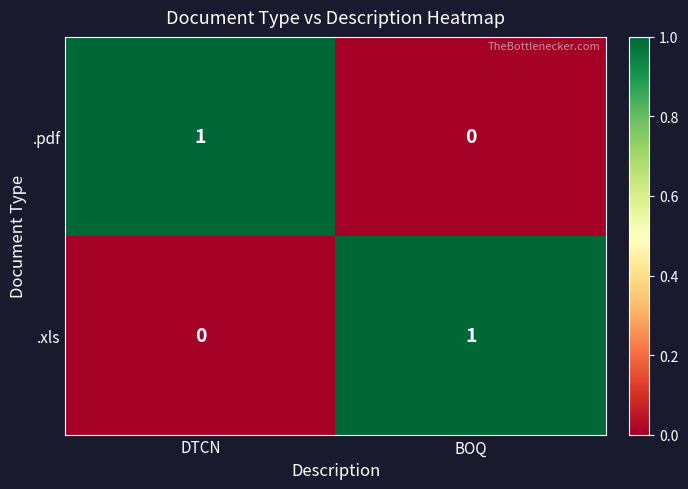

The .pdf series shows 0 at BOQ. True or false?

True